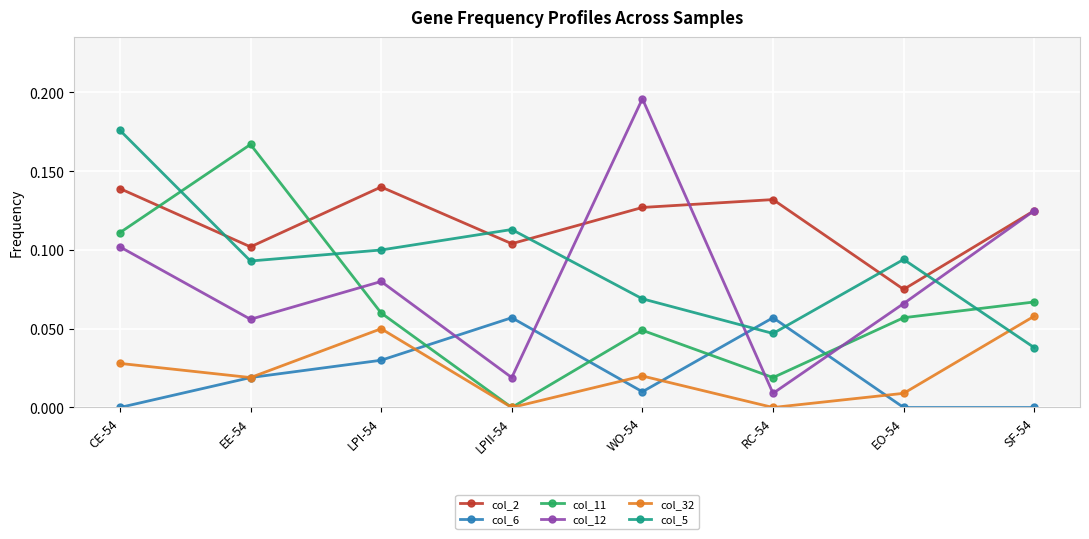

Which series has the largest range (max minus min)?

col_12